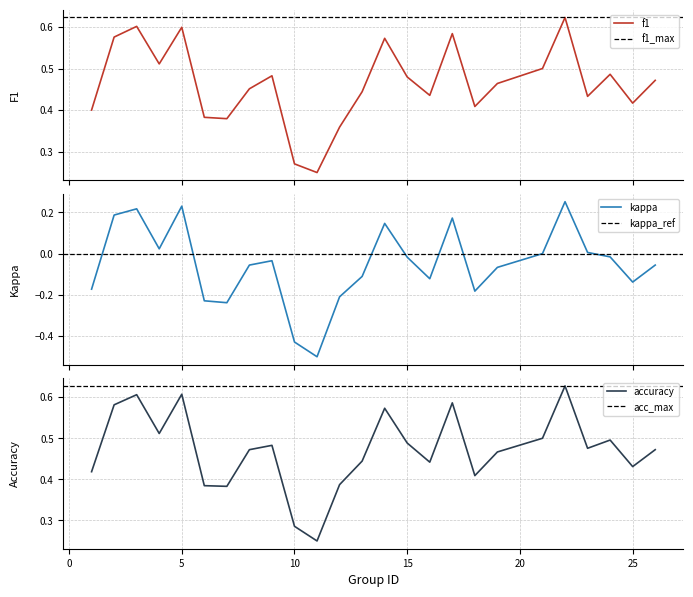

At how many categories does at least one series exceed 0?

25